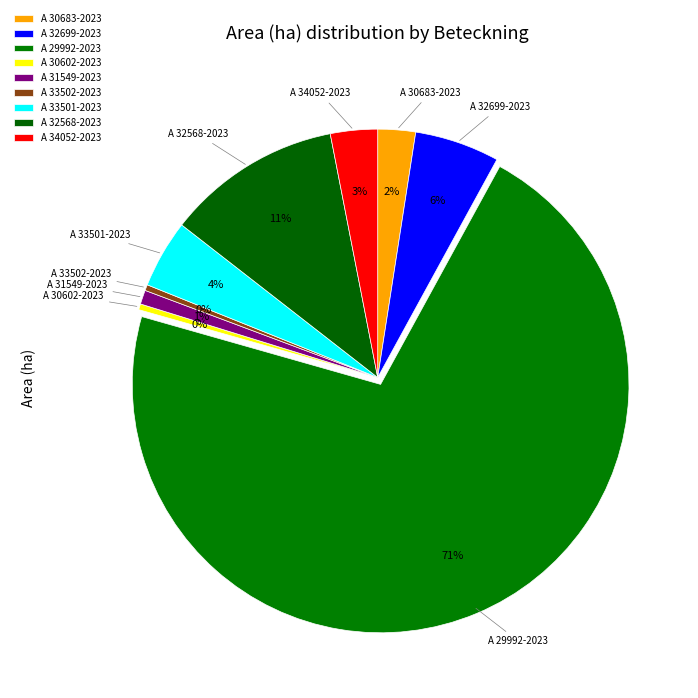

How many segments does this pie chart have?

9